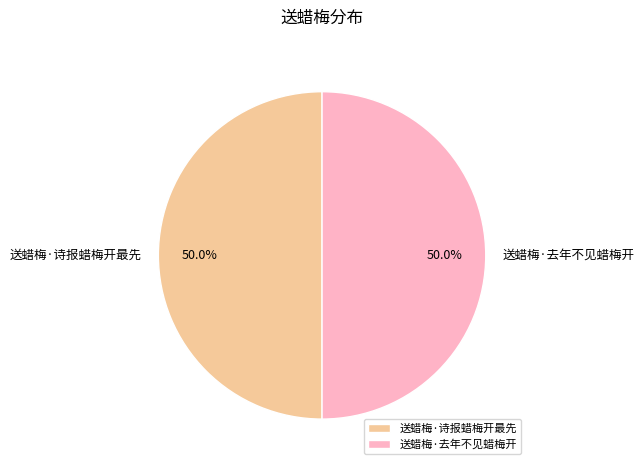

What percentage do 送蜡梅·去年不见蜡梅开 and 送蜡梅·诗报蜡梅开最先 together represent?

100.0%